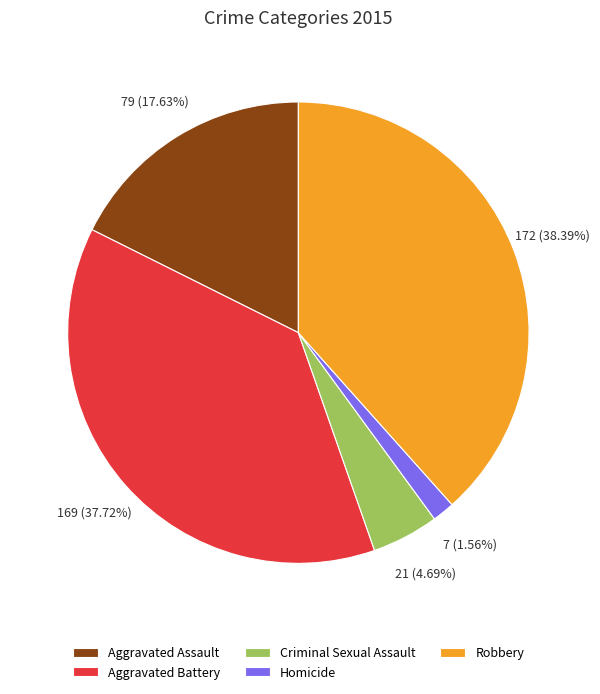

Is there a majority slice in this chart?

No